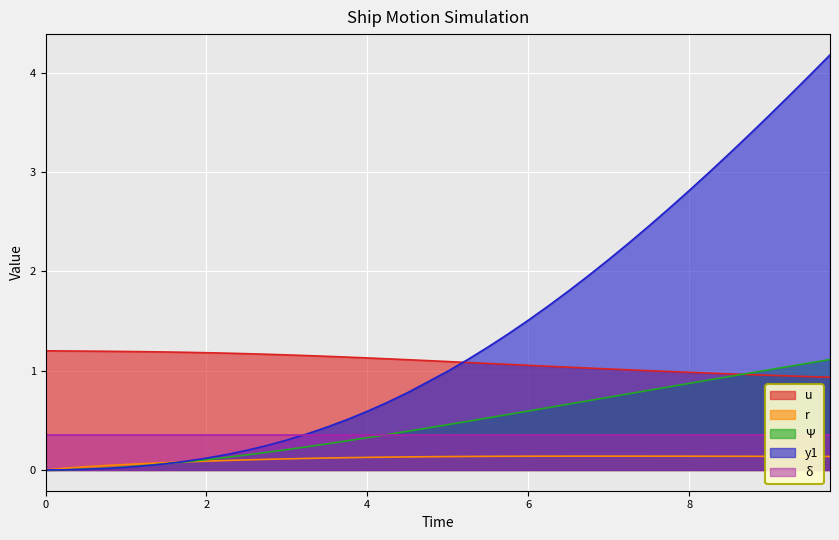

What is the maximum value shown in the chart?

4.2